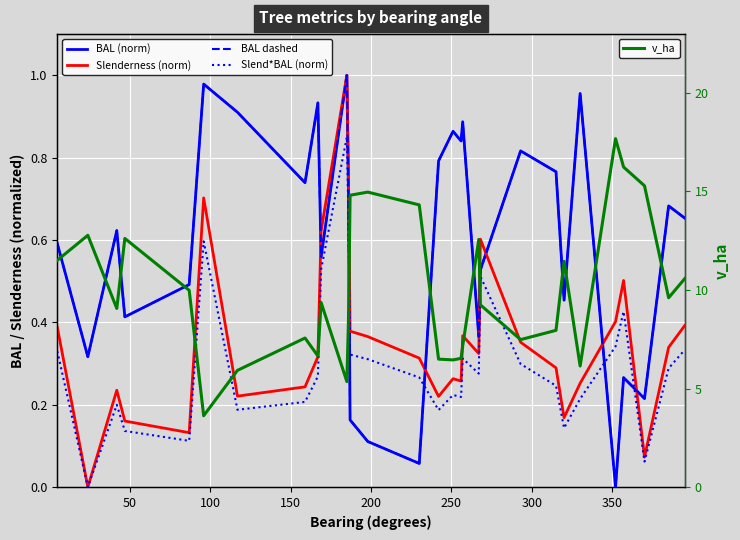

How many interior local peaks does the Slenderness (norm) series have?

7